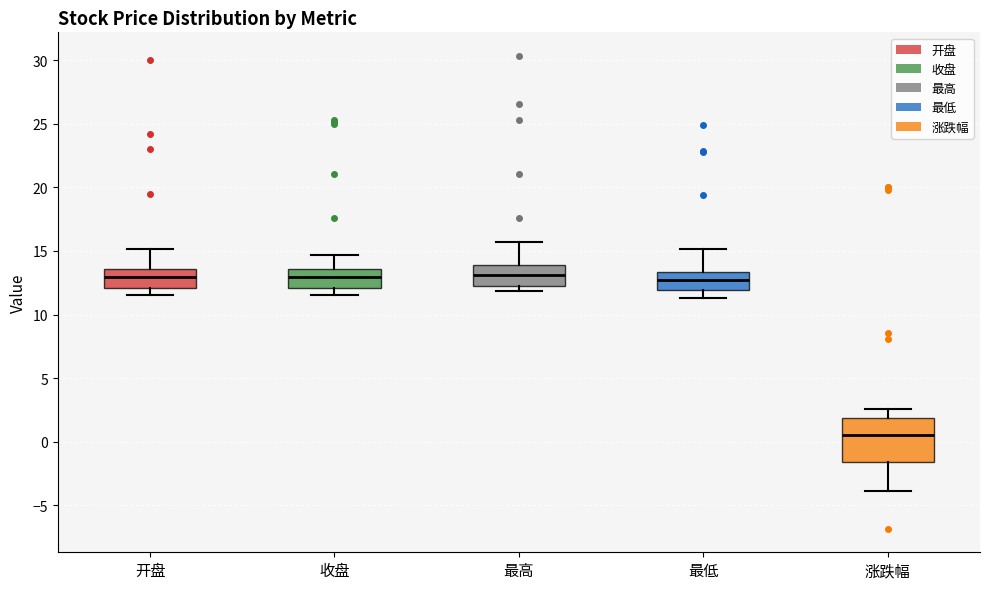

Comparing the boxes themselves (not the whiskers), which one is the tallest?

涨跌幅